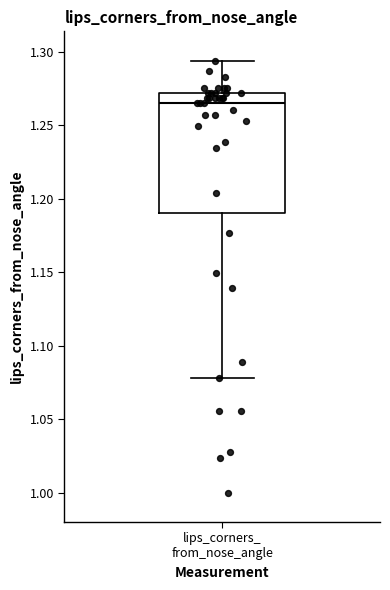

Transcribe this box plot: give where the median line is, the range the box spans, and where the two whiskers end, as read against the y-axis. The values are not printed on the chart, so give them approximately, as read against the axis.

median 1.265, box 1.190 to 1.270, whiskers 1.080 to 1.295